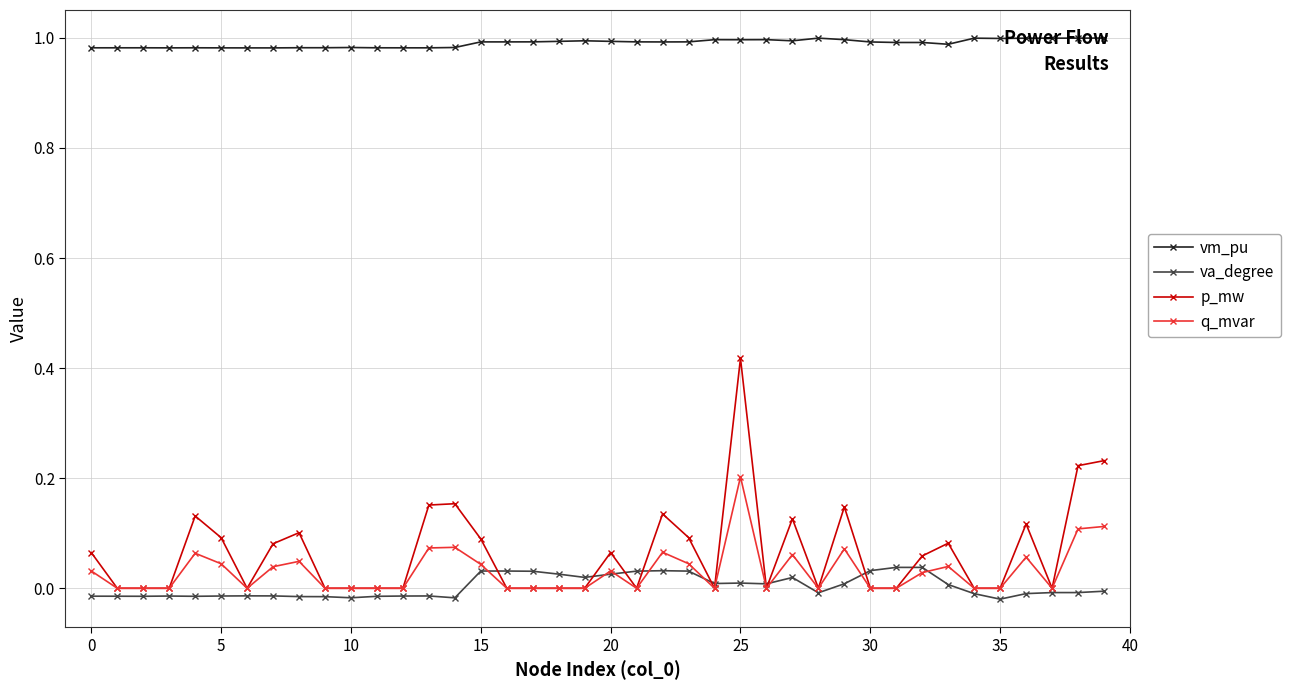

List the series in order of their peak value, highest first.

vm_pu, p_mw, q_mvar, va_degree